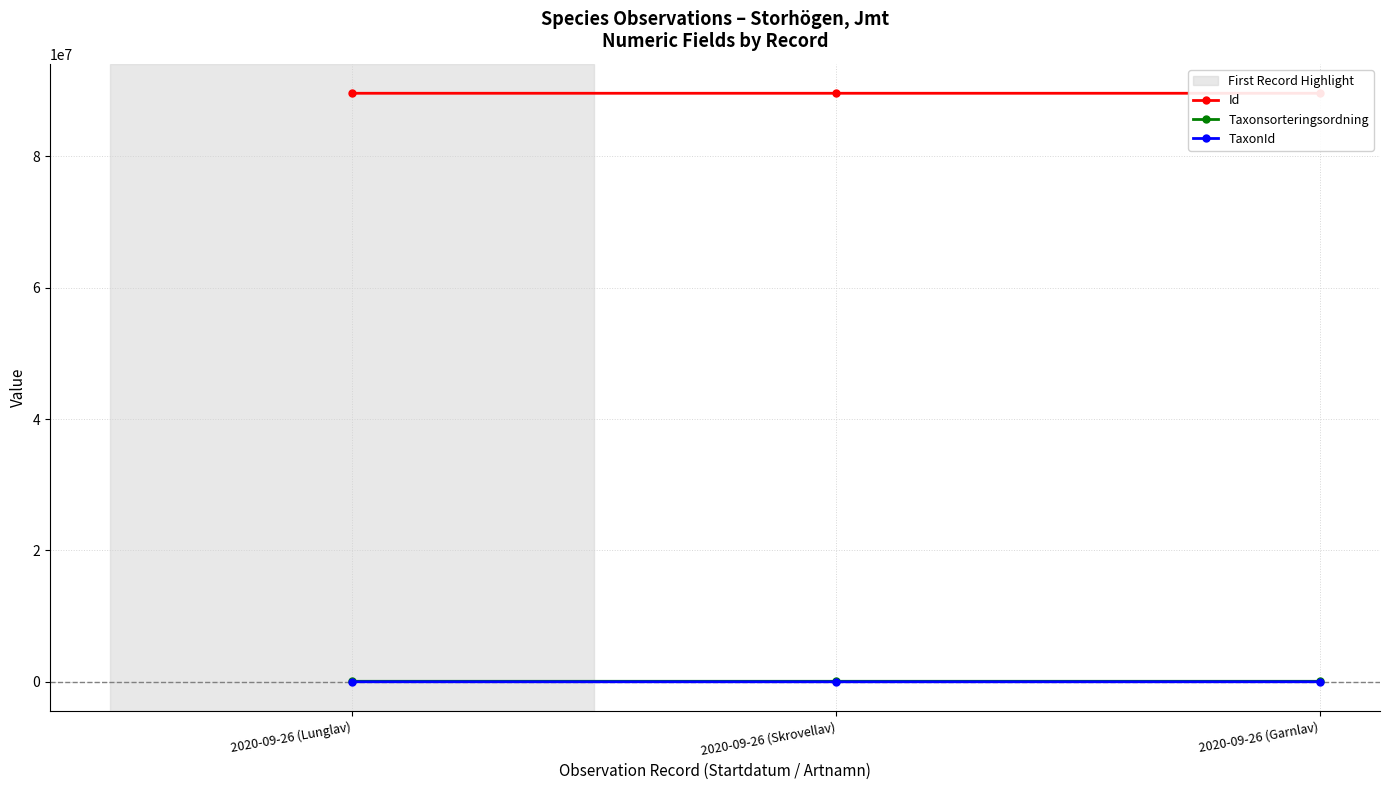

Count the Id values in the range 89595635 to 89595686.

3